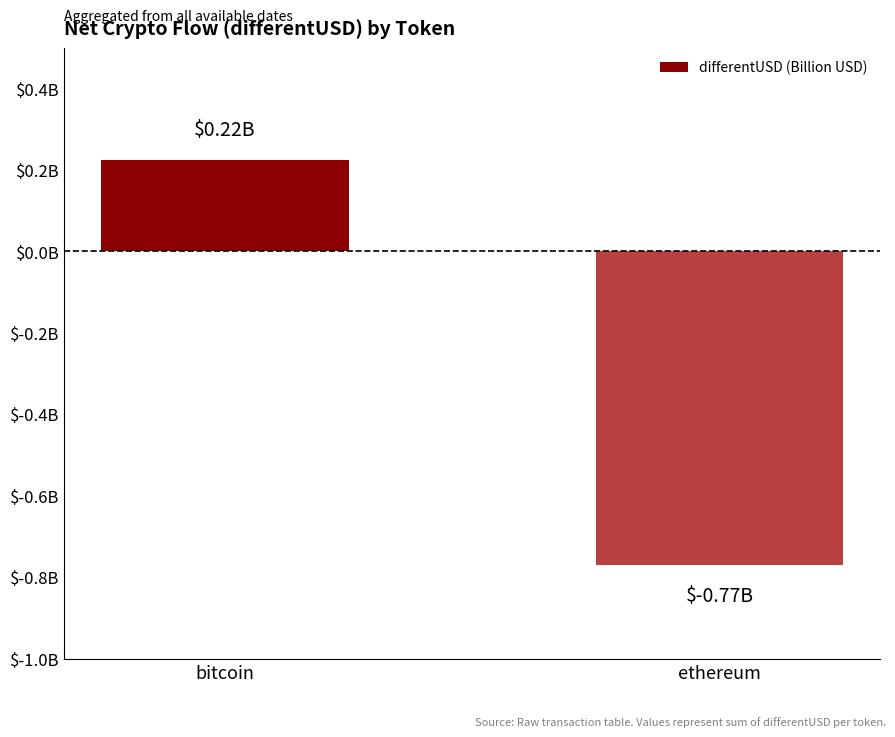

Are the bars horizontal?

No